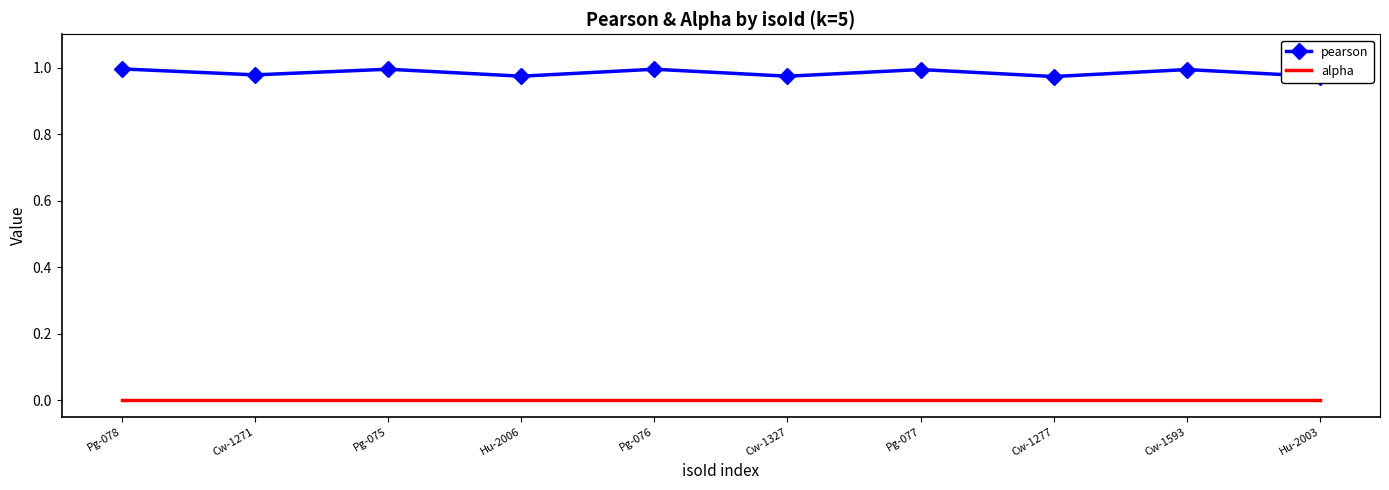

Count the pearson values in the range 0 to 1.

10